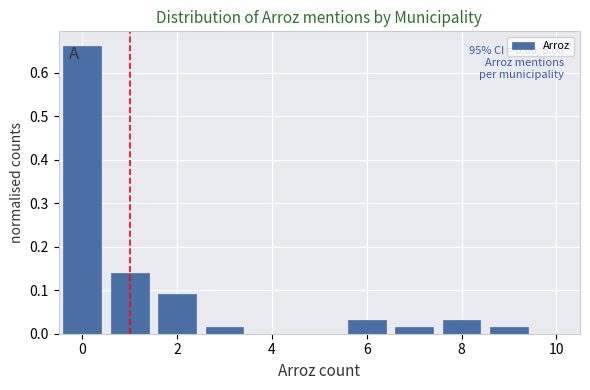

Over which range of the x-axis is the bar tallest?

-0.5 to 0.5